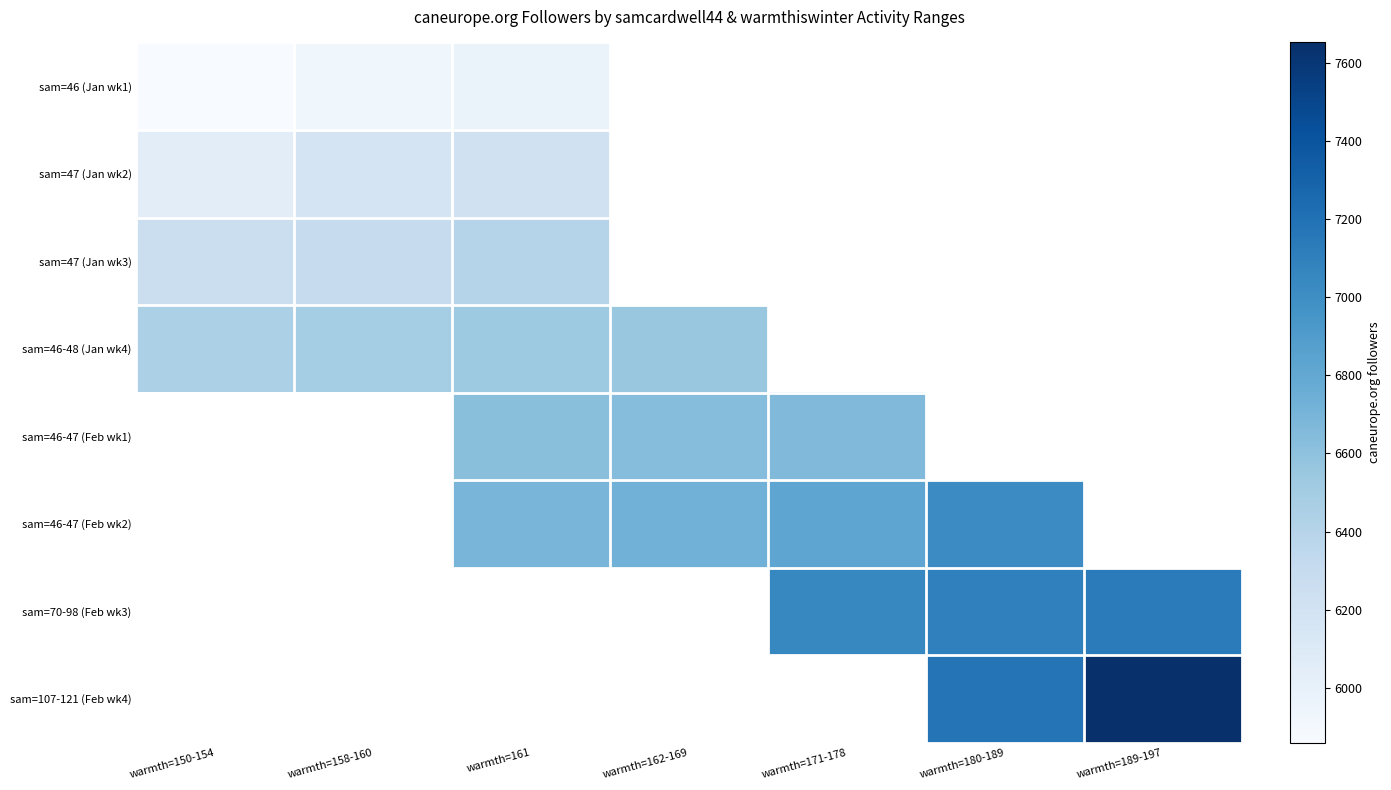

Read the sam=46-47 (Feb wk2) value at warmth=180-189.

7019.0